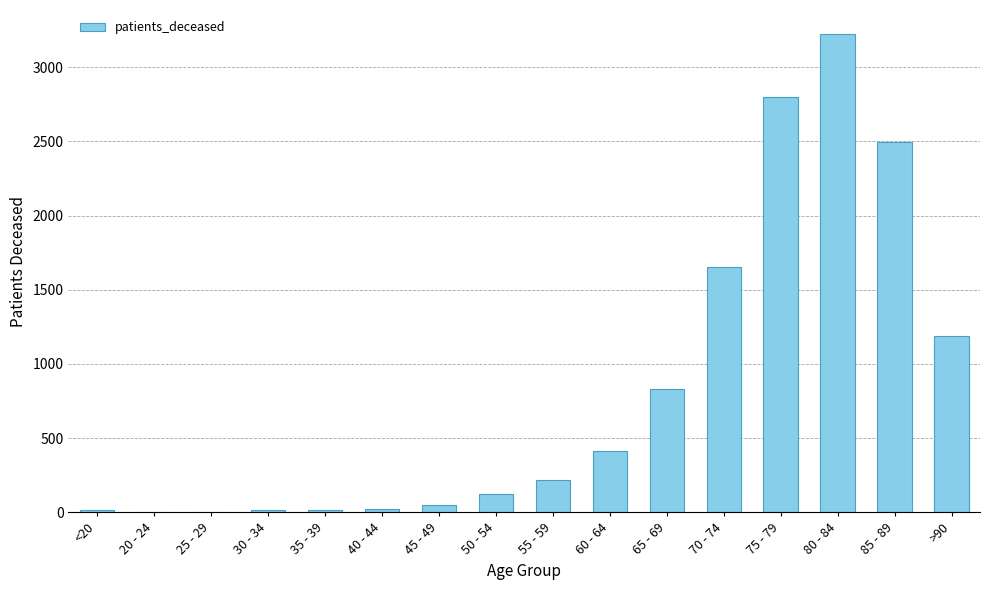

Which category has the highest value across all series?

80 - 84